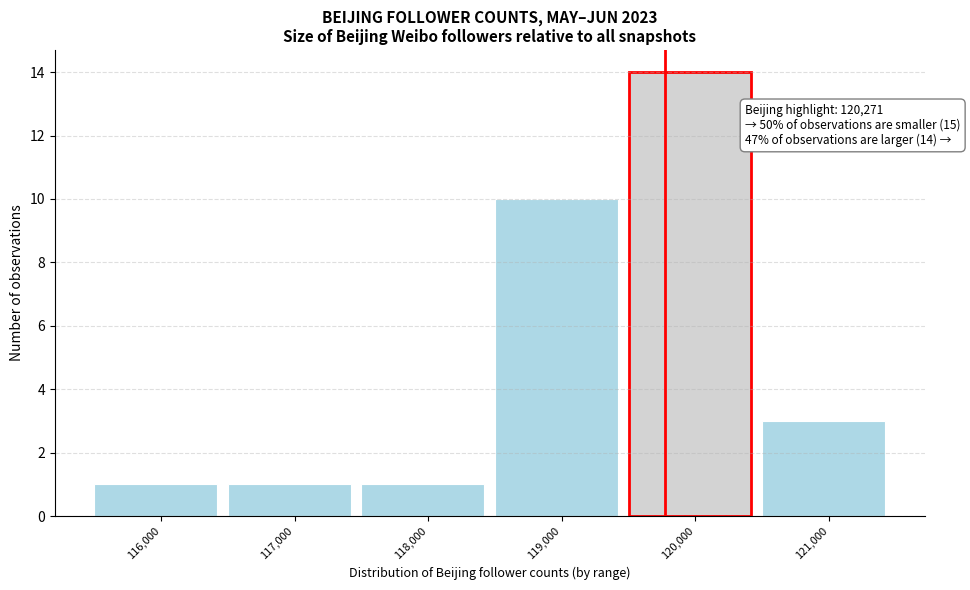

Reading left to right, list all the values displayed in this chart.

116,000=1	117,000=1	118,000=1	119,000=10	120,000=14	121,000=3